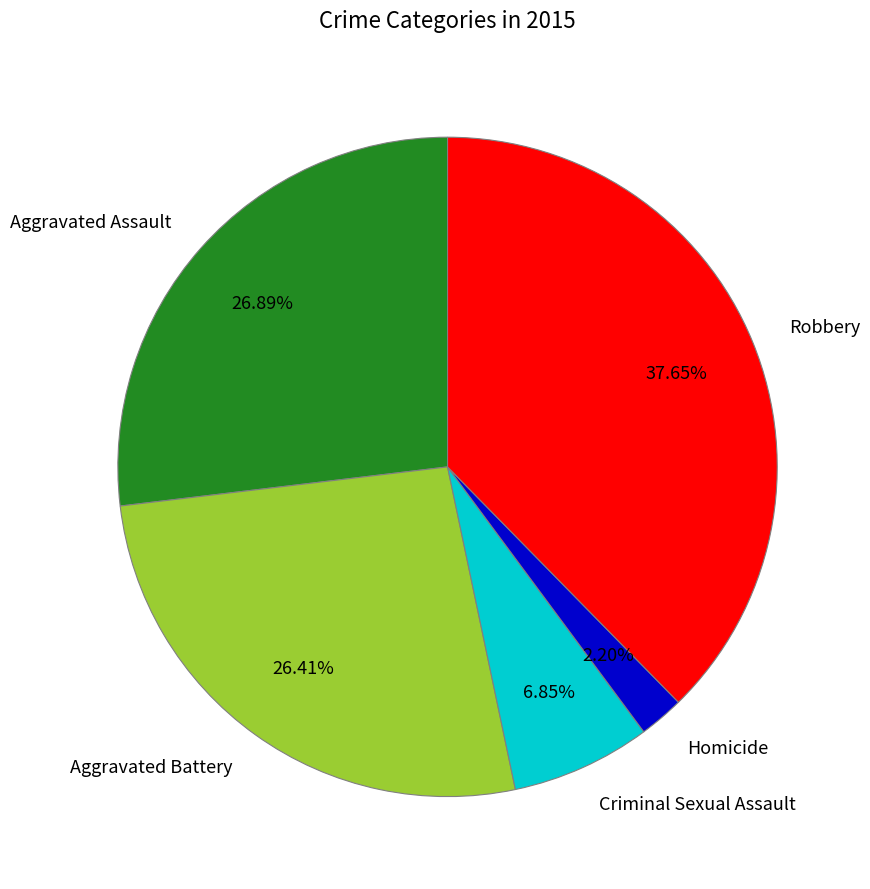

To the nearest percent, what portion does Aggravated Assault represent?

27%